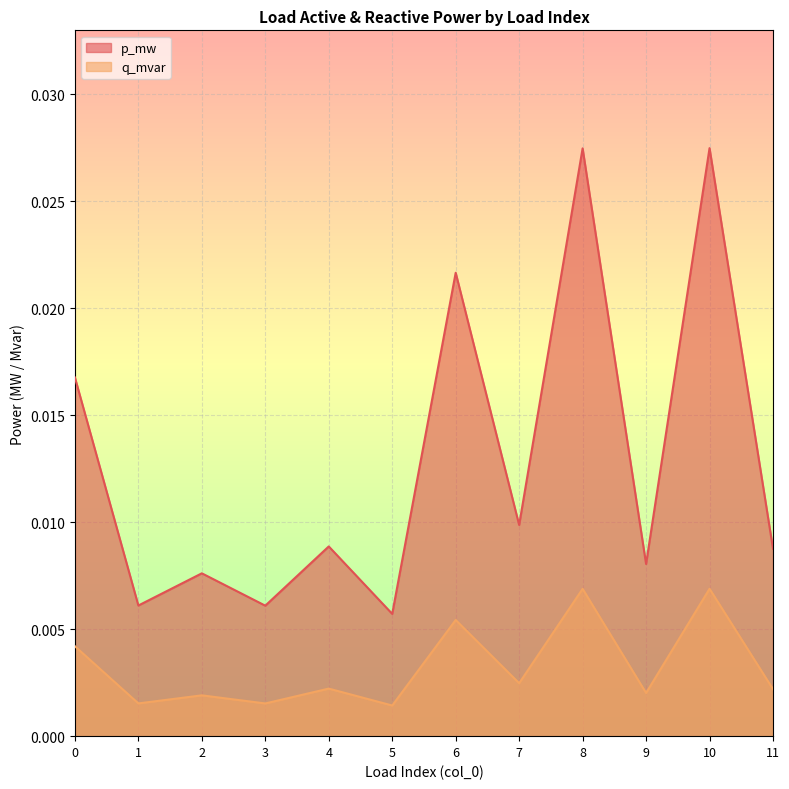

Between 5 and 9, which series saw the biggest shift?

p_mw